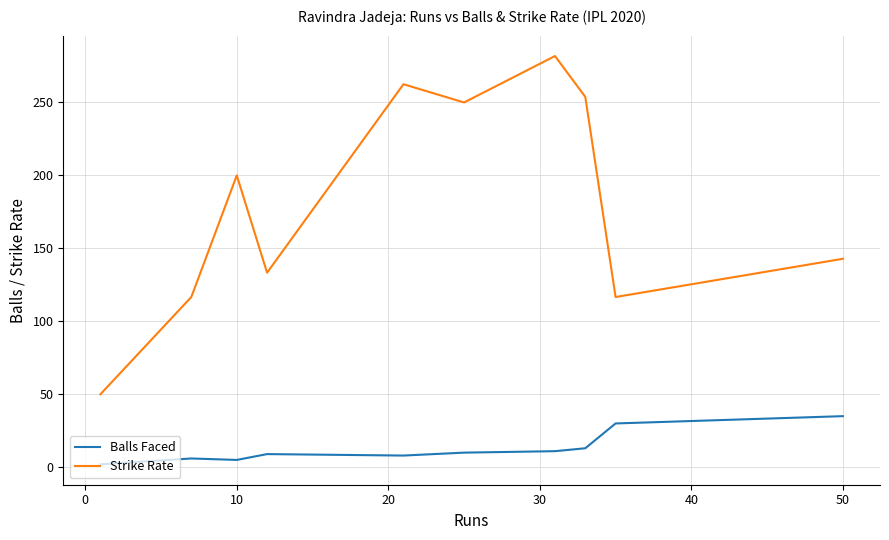

Rank the series by their maximum value, from lowest to highest.

Balls Faced, Strike Rate